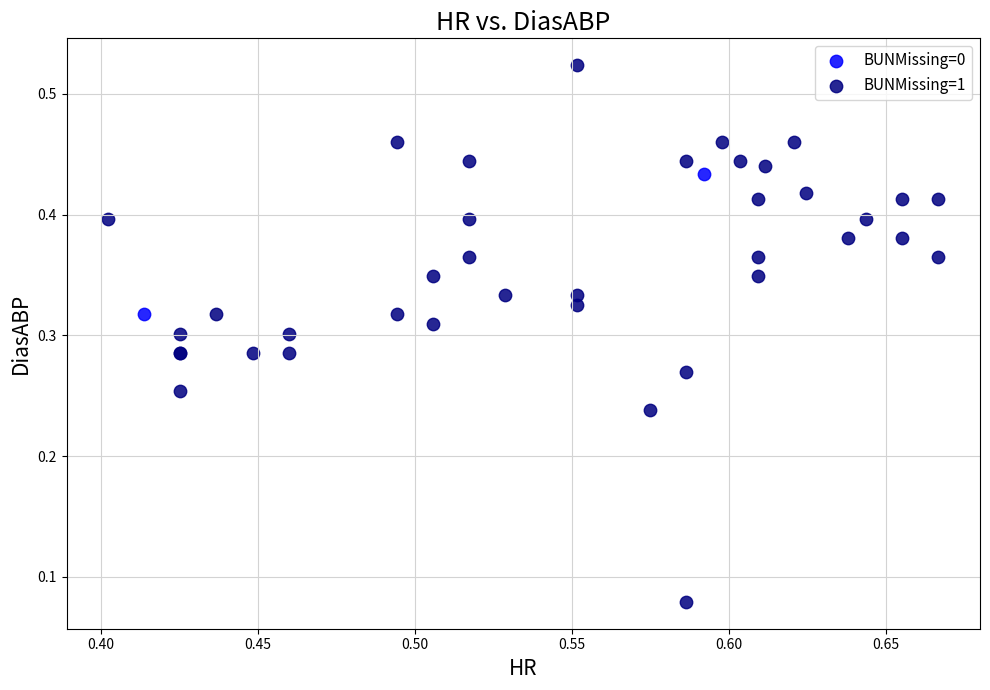

What are all the series names shown in the legend?

BUNMissing=0, BUNMissing=1